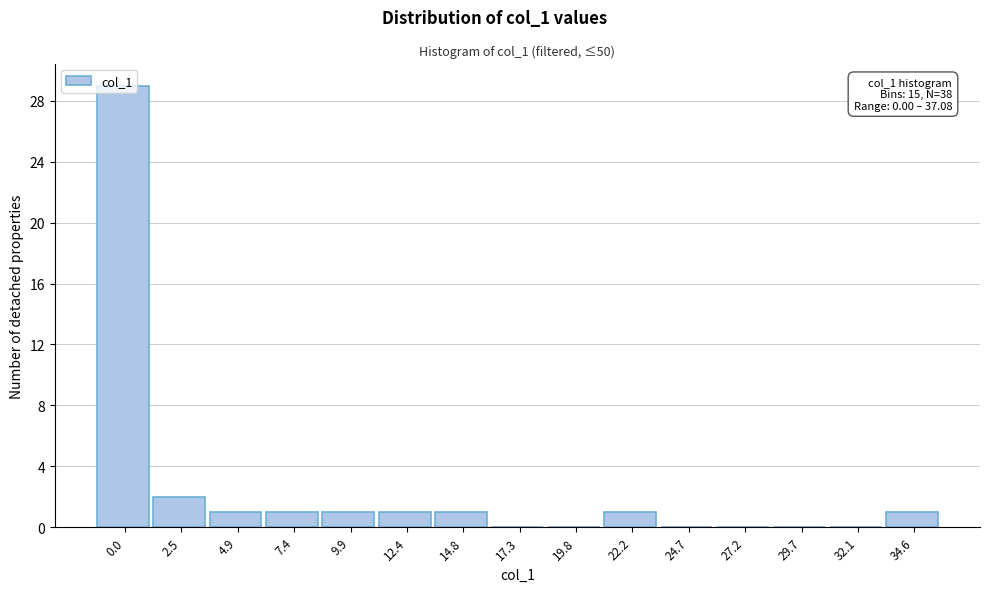

Where is the data nearest to the value 14?

2.5